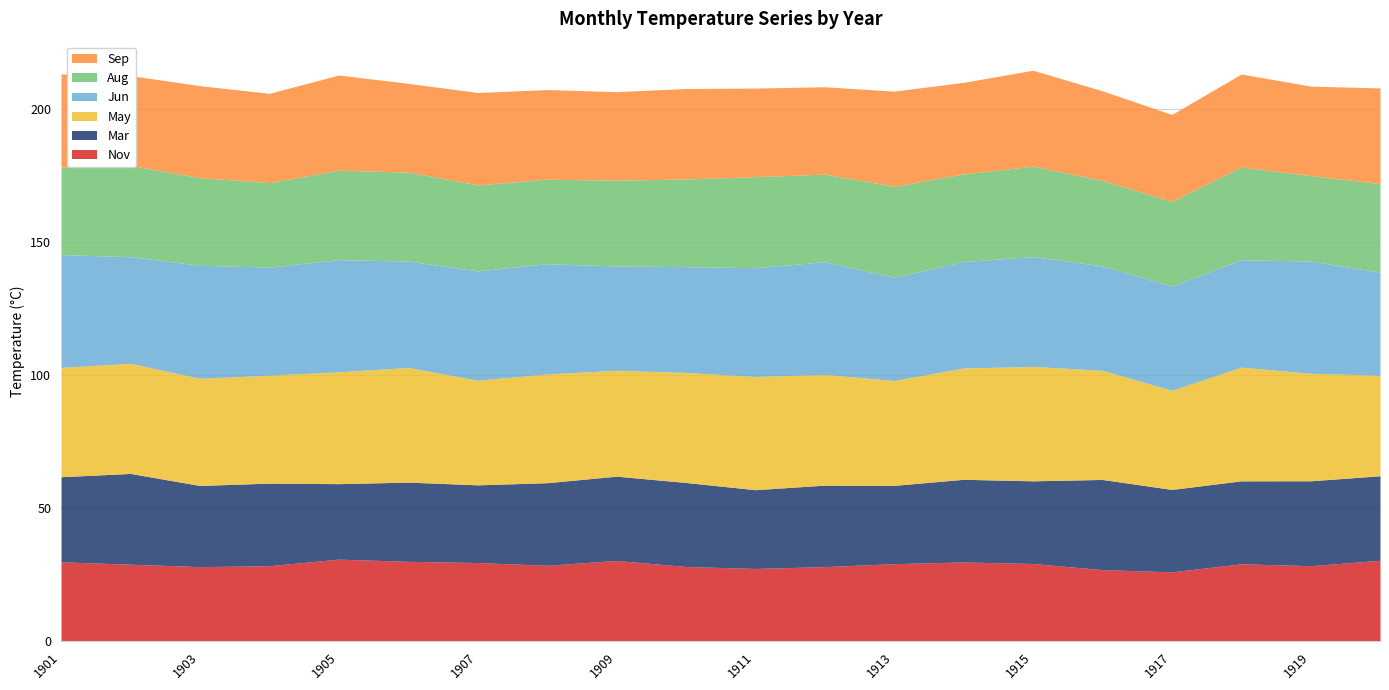

True or false: Nov and Sep cross at least once.

False